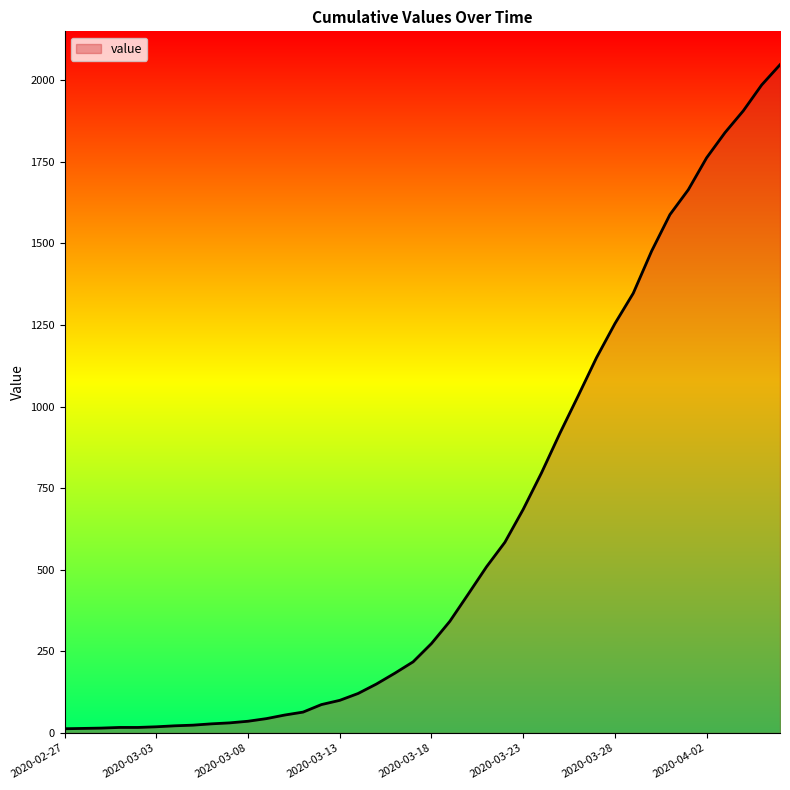

How many lines are shown in the chart?

1